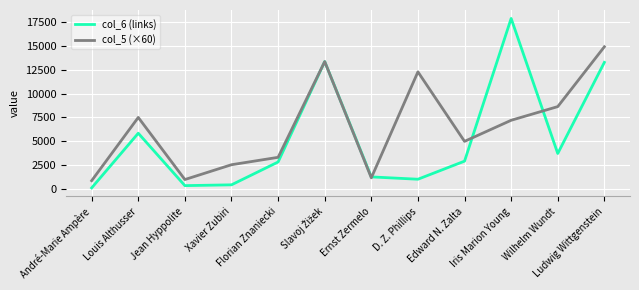

At which label does col_5 (×60) first exceed 7200?

Louis Althusser